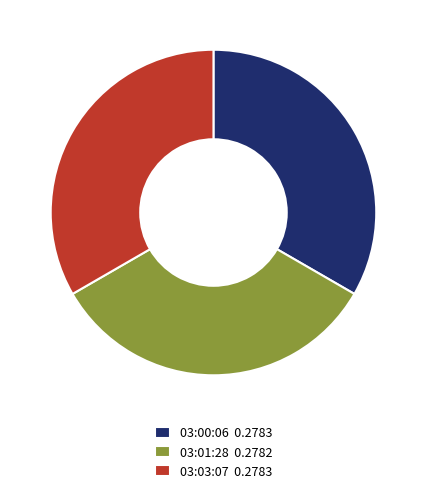

Is there a majority slice in this chart?

No